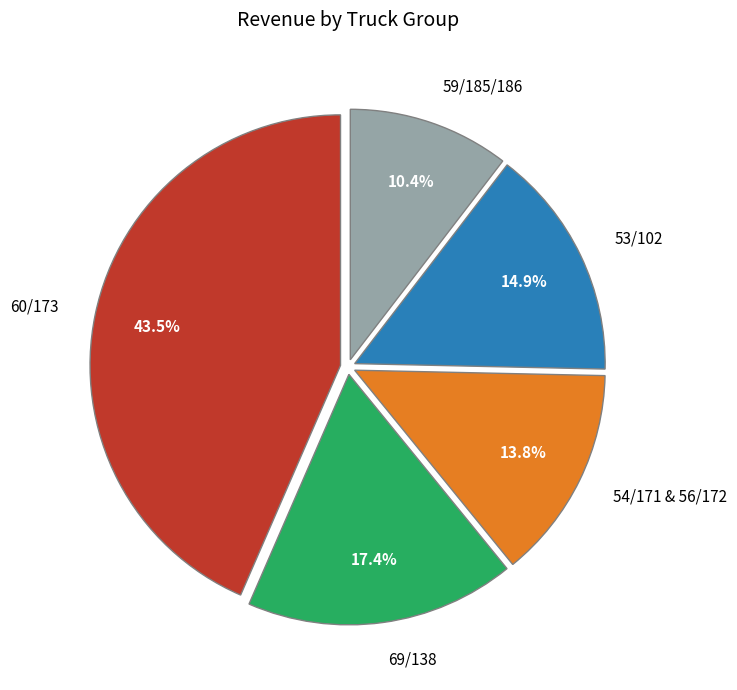

How many slices are in this pie chart?

5